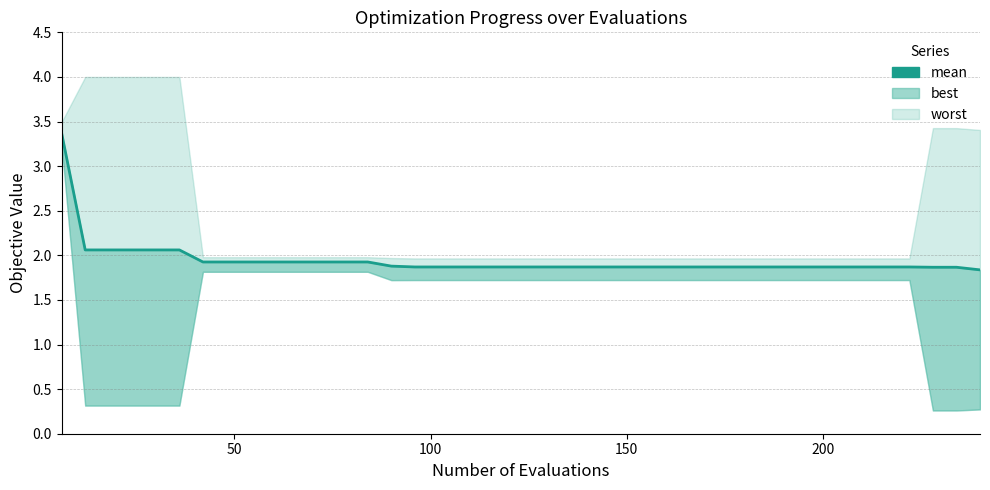

What is the value of the 38th point from the left?

1.9